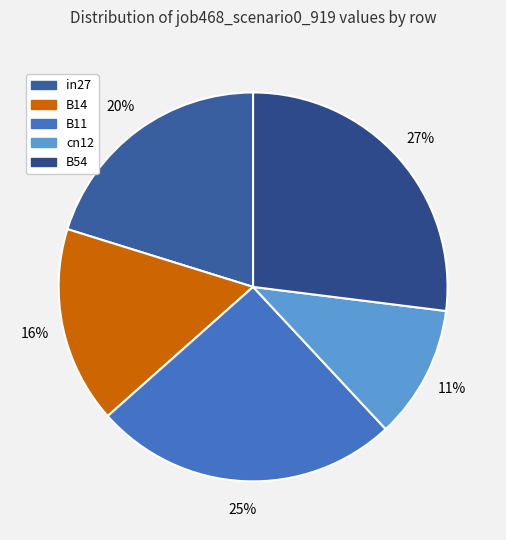

How many slices are in this pie chart?

5